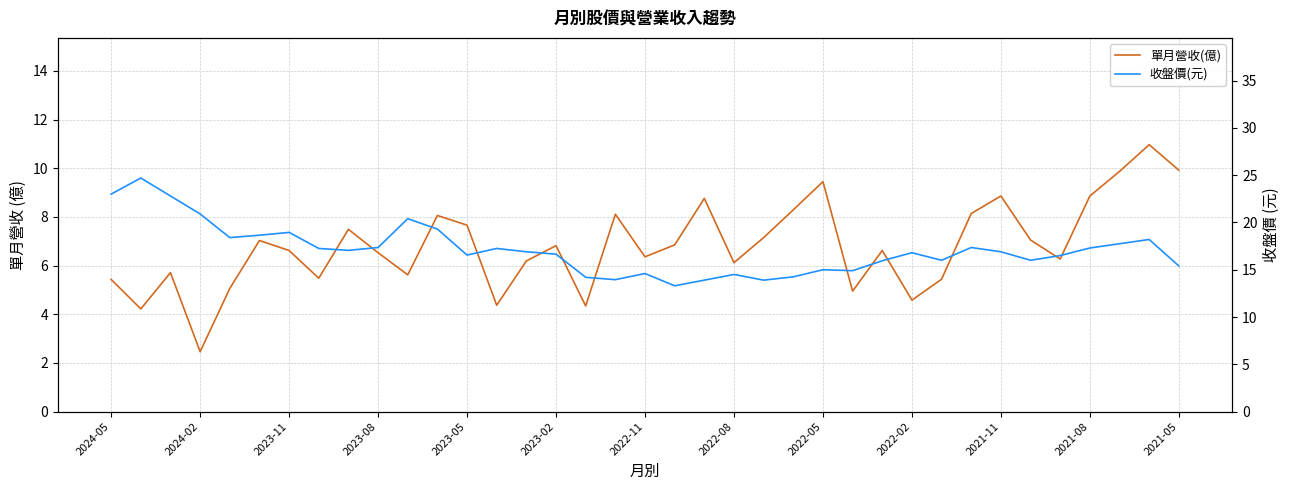

How many data points does each series have?

37